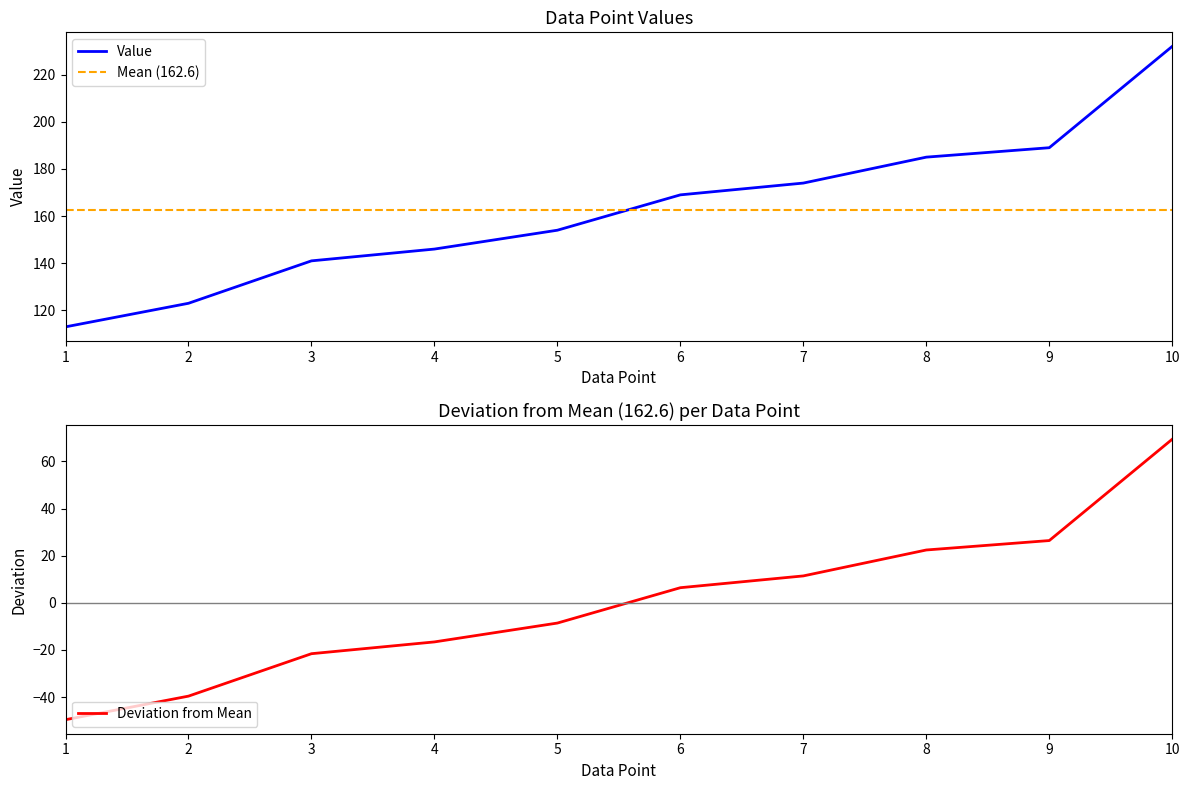

Reading left to right, extract all data points from this chart.

113	123	141	146	154	169	174	185	189	232